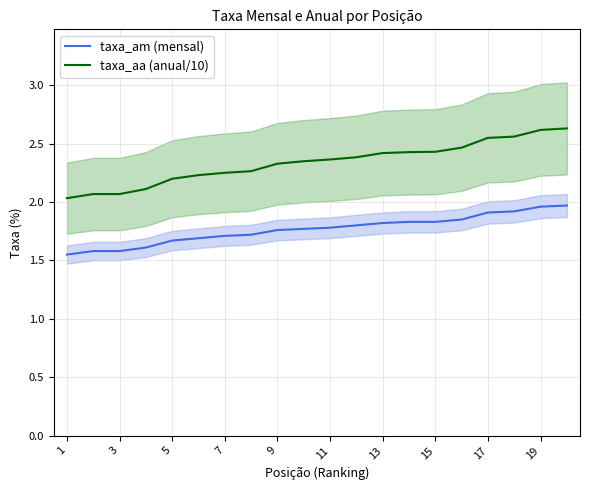

What are all the series names shown in the legend?

taxa_am (mensal), taxa_aa (anual/10)